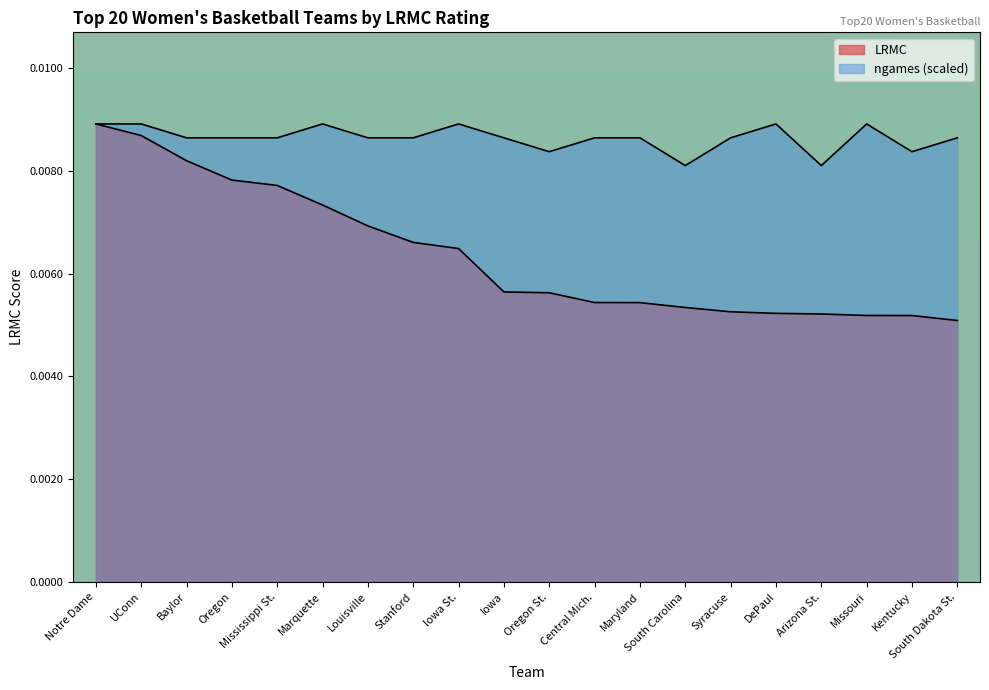

True or false: LRMC and ngames intersect in this chart.

False